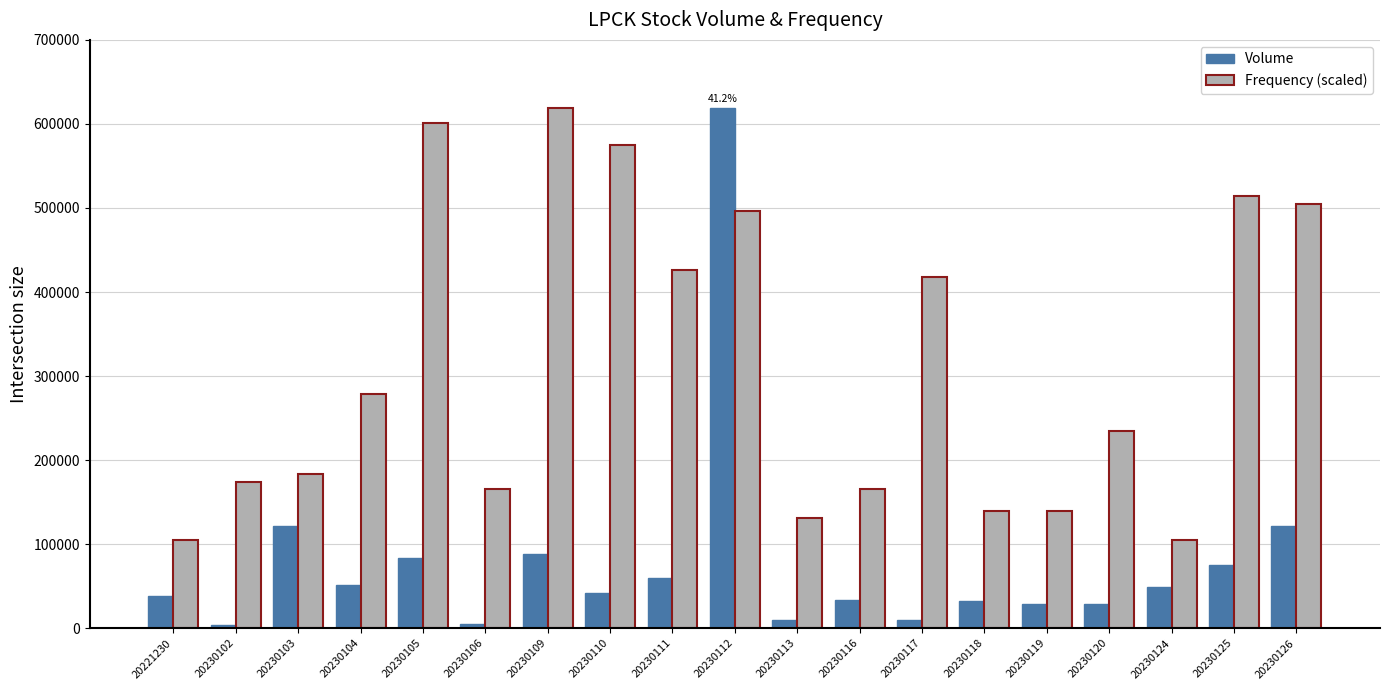

What are all the series names shown in the legend?

Volume, Frequency (scaled)